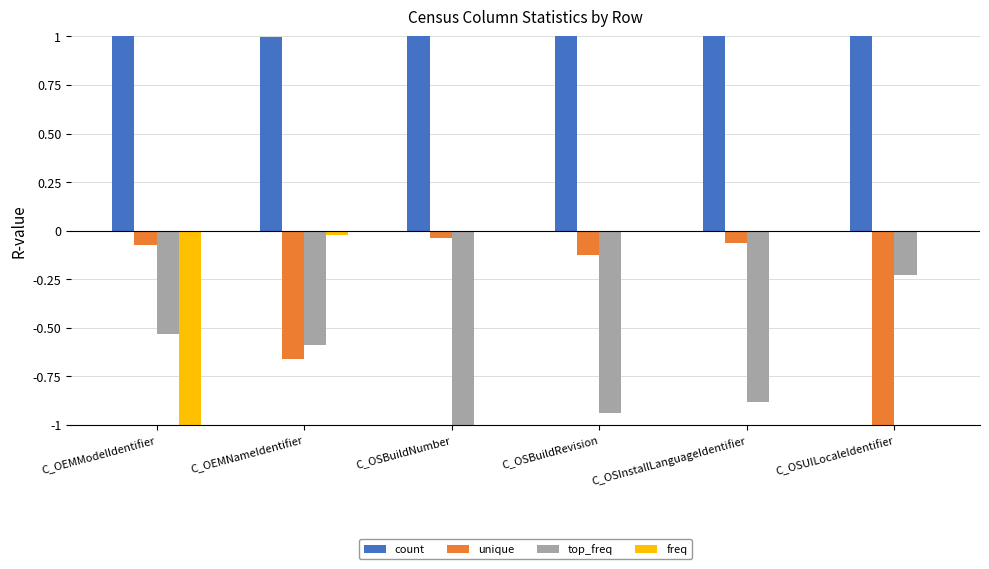

Between C_OEMModelIdentifier and C_OSBuildRevision, which series saw the biggest shift?

freq